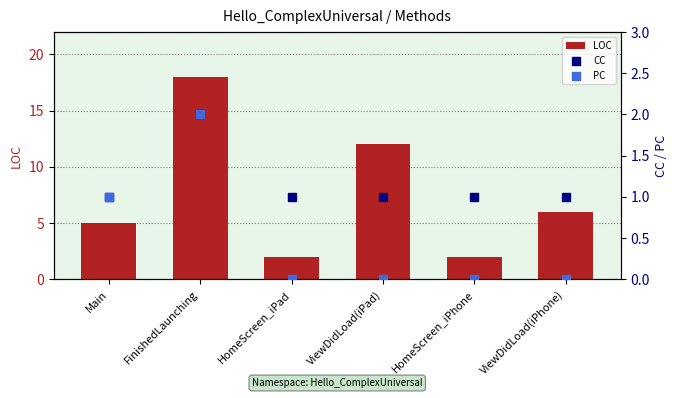

Which series contains the highest Y value?

LOC